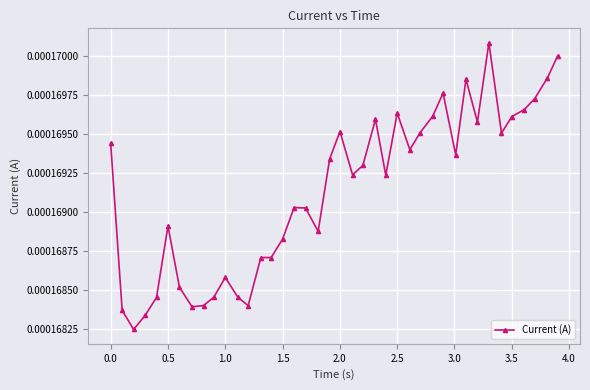

True or false: there are more than 2 points higher than both neighbors.

True